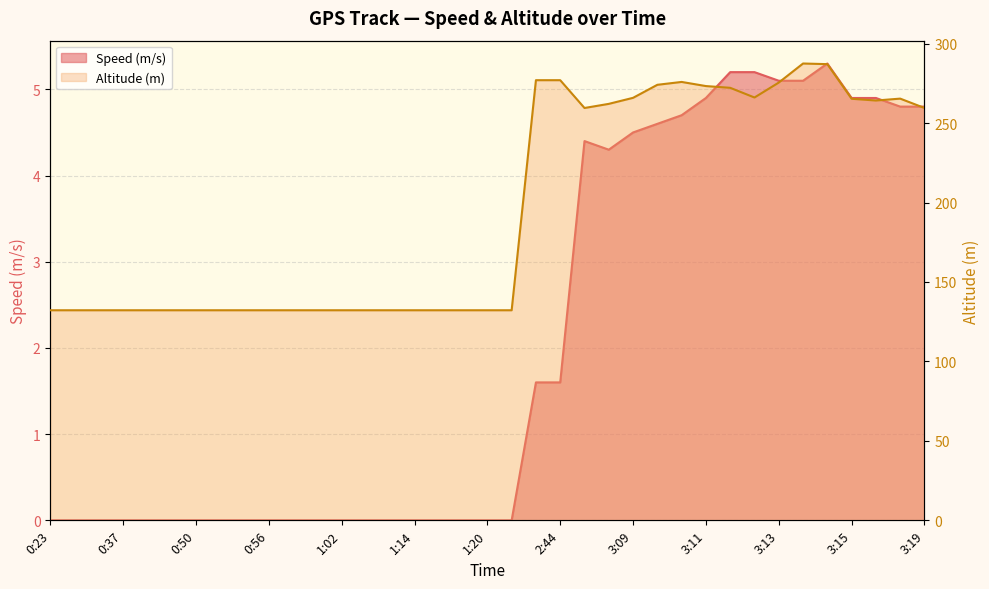

True or false: Speed (m/s) and Altitude (m) intersect in this chart.

False